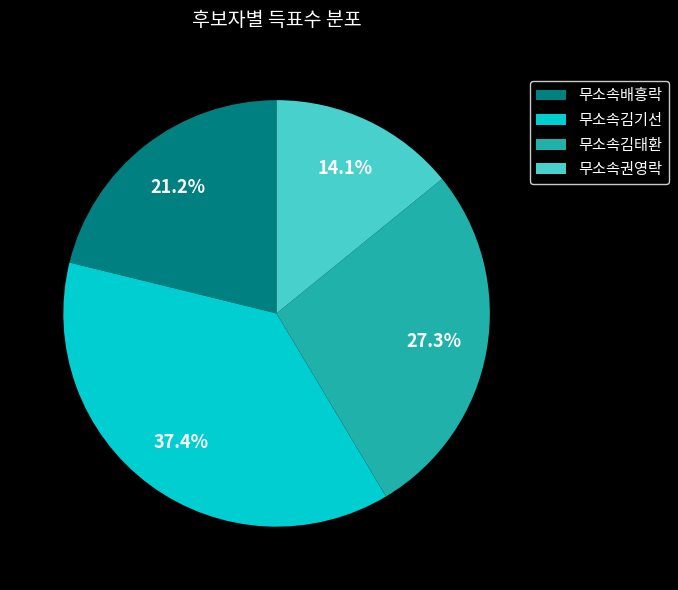

To the nearest percent, what percentage of the pie is 무소속배흥락?

21%